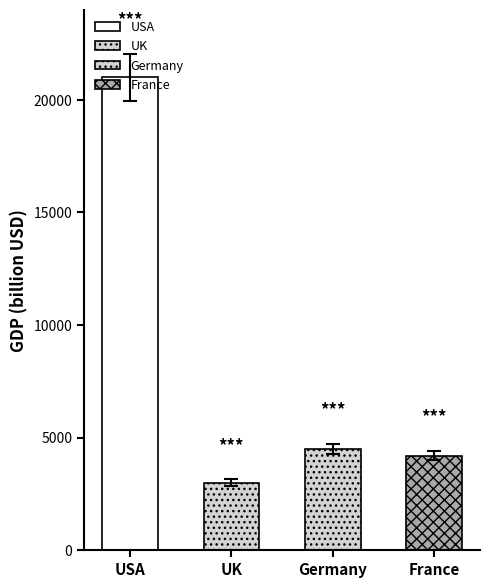

How many data points are less than 4500?

2